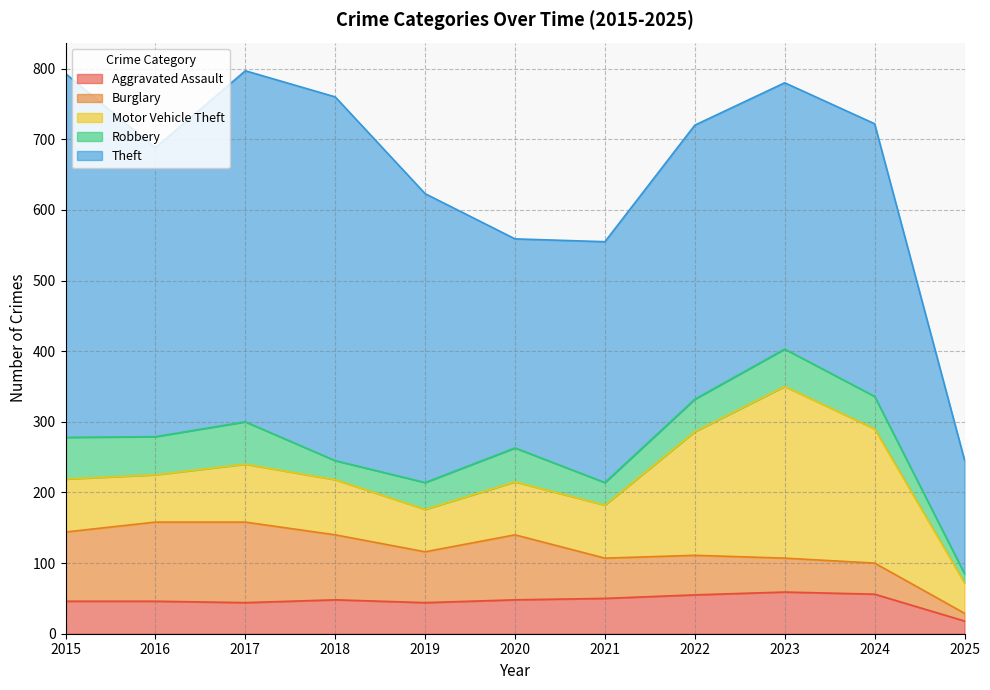

Does the chart display data point markers on the line(s)?

No